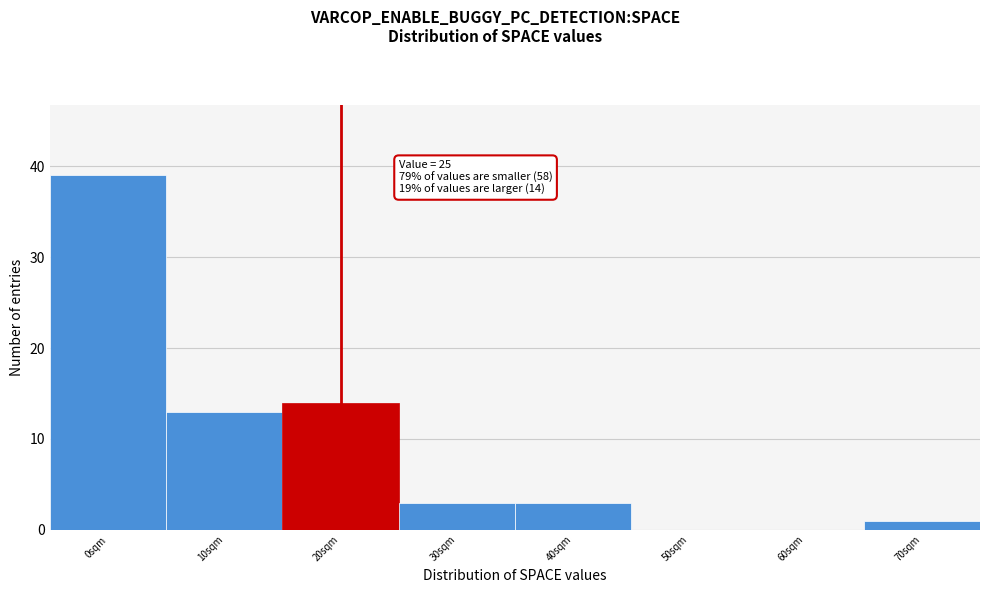

Reading left to right, transcribe all the data shown in this chart.

0sqm=39	10sqm=13	20sqm=14	30sqm=3	40sqm=3	50sqm=0	60sqm=0	70sqm=1